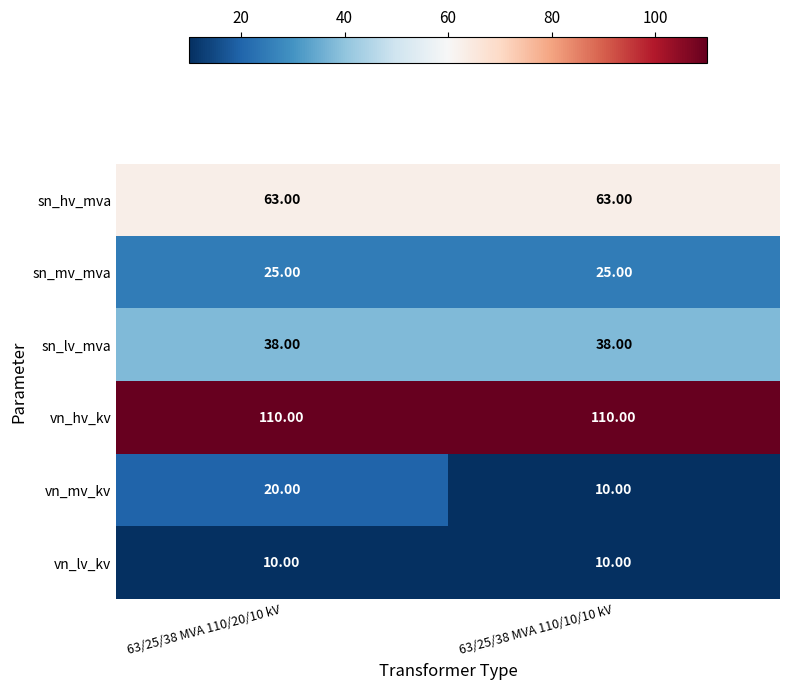

What is the difference between the highest and lowest values at 63/25/38 MVA 110/20/10 kV?

100